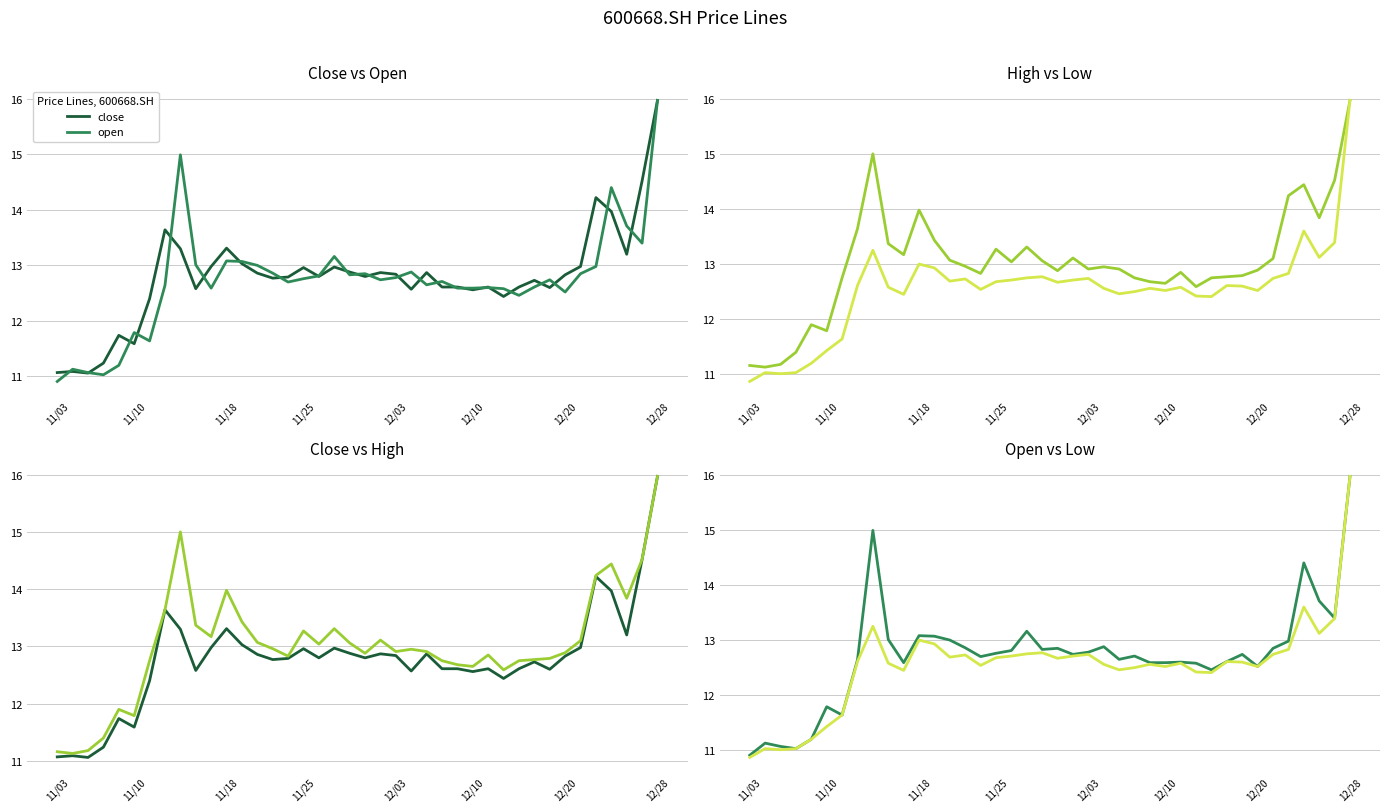

Reading left to right, transcribe all the data shown in this chart.

close: 11.1	11.1	11.1	11.2	11.7	11.6	12.4	13.6	13.3	12.6	13.0	13.3	13.0	12.9	12.8	12.8	13.0	12.8	13.0	12.9	12.8	12.9	12.8	12.6	12.9	12.6	12.6	12.6	12.6	12.4	12.6	12.7	12.6	12.8	13.0	14.2	14.0	13.2	14.5	16.0
open: 10.9	11.1	11.1	11.0	11.2	11.8	11.6	12.6	15.0	13.0	12.6	13.1	13.1	13.0	12.9	12.7	12.8	12.8	13.2	12.8	12.8	12.7	12.8	12.9	12.7	12.7	12.6	12.6	12.6	12.6	12.5	12.6	12.7	12.5	12.8	13.0	14.4	13.7	13.4	16.0
high: 11.2	11.1	11.2	11.4	11.9	11.8	12.8	13.6	15.0	13.4	13.2	14.0	13.4	13.1	13.0	12.8	13.3	13.0	13.3	13.1	12.9	13.1	12.9	12.9	12.9	12.8	12.7	12.7	12.8	12.6	12.8	12.8	12.8	12.9	13.1	14.2	14.4	13.8	14.5	16.0
low: 10.9	11.0	11.0	11.0	11.2	11.4	11.6	12.6	13.2	12.6	12.4	13.0	12.9	12.7	12.7	12.5	12.7	12.7	12.8	12.8	12.7	12.7	12.7	12.6	12.5	12.5	12.6	12.5	12.6	12.4	12.4	12.6	12.6	12.5	12.7	12.8	13.6	13.1	13.4	16.0